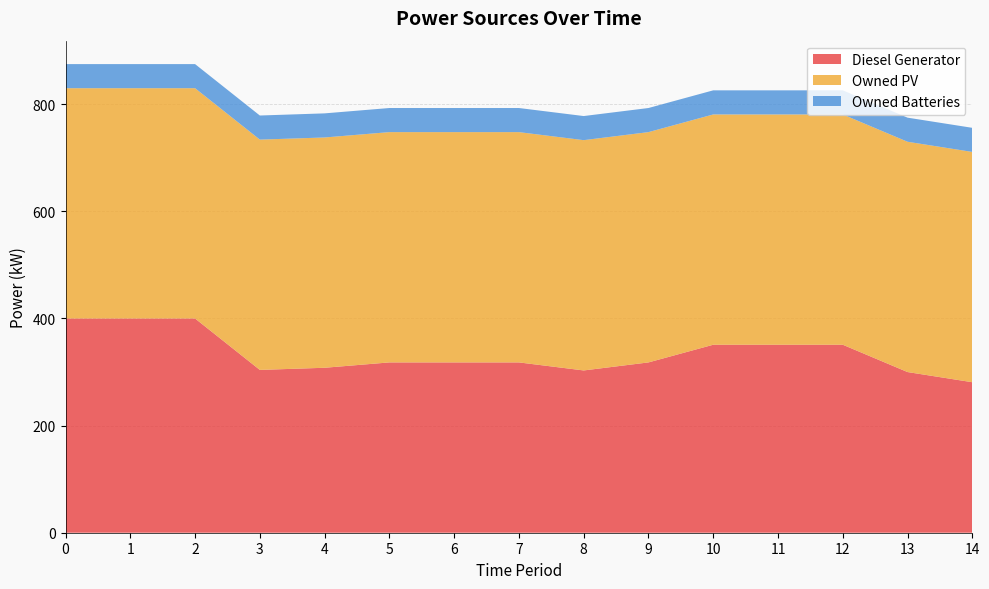

Reading right to left, extract all data points from this chart.

Diesel Generator: 14=281	13=300	12=351	11=351	10=351	9=318	8=303	7=318	6=318	5=318	4=308	3=304	2=400	1=400	0=400
Owned PV: 14=430	13=430	12=430	11=430	10=430	9=430	8=430	7=430	6=430	5=430	4=430	3=430	2=430	1=430	0=430
Owned Batteries: 14=45	13=45	12=45	11=45	10=45	9=45	8=45	7=45	6=45	5=45	4=45	3=45	2=45	1=45	0=45